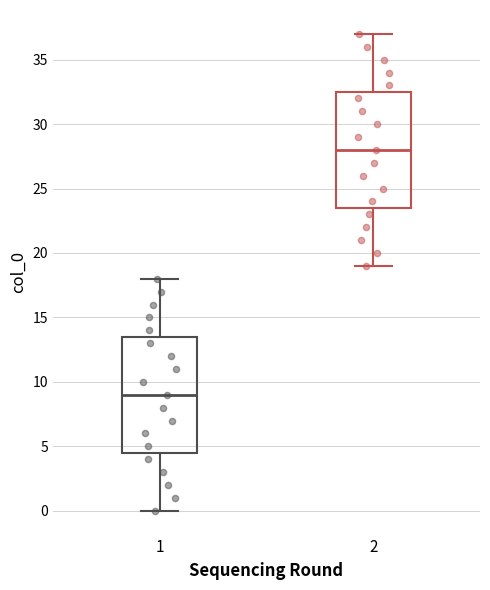

Which box has the lowest median line?

1